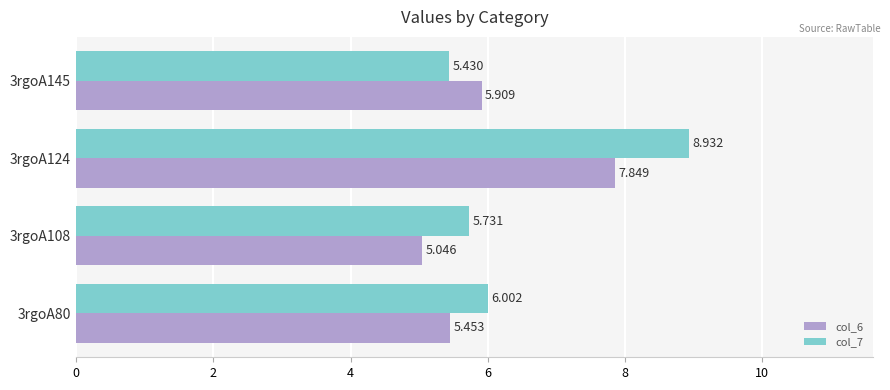

Is the value of col_7 at 3rgoA124 greater than the value of col_6 at 3rgoA108?

Yes